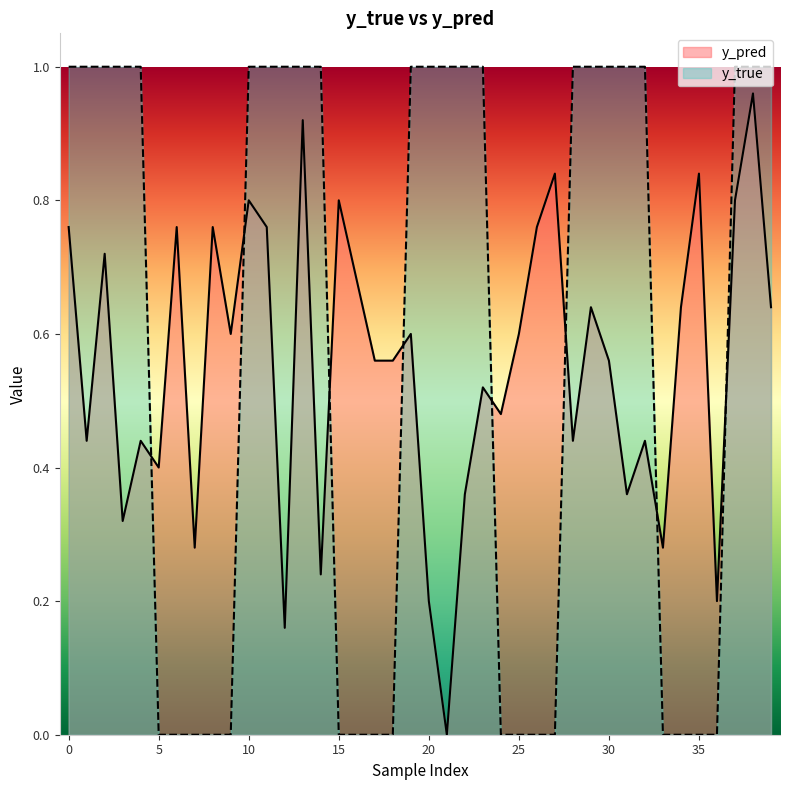

What is the average value of the y_pred series?

0.6